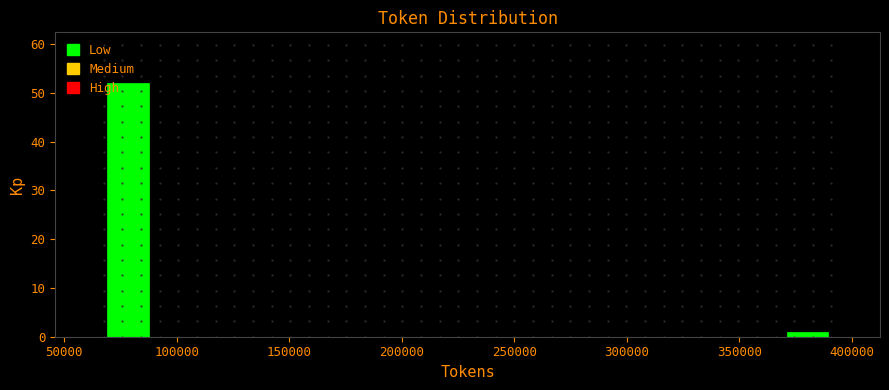

Over which range of the x-axis is the bar tallest?

70000 to 90000